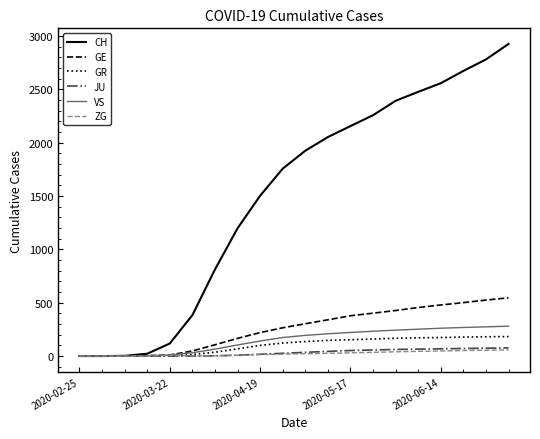

Which series has the largest range (max minus min)?

CH